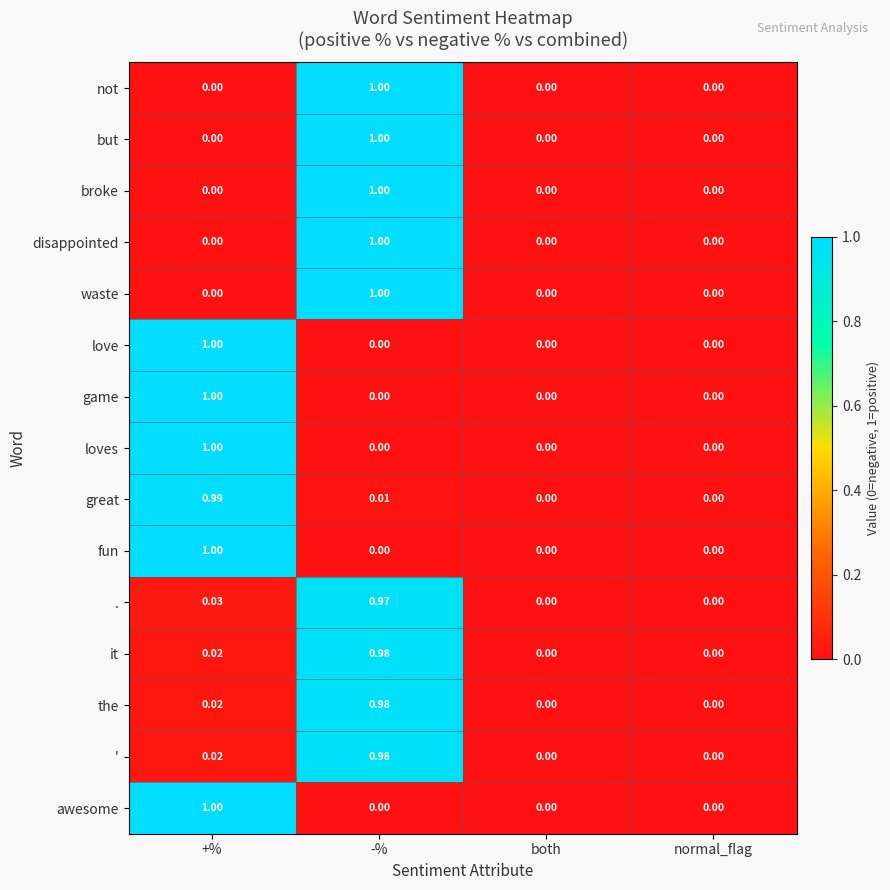

Is the value of . at -% greater than the value of awesome at +%?

No